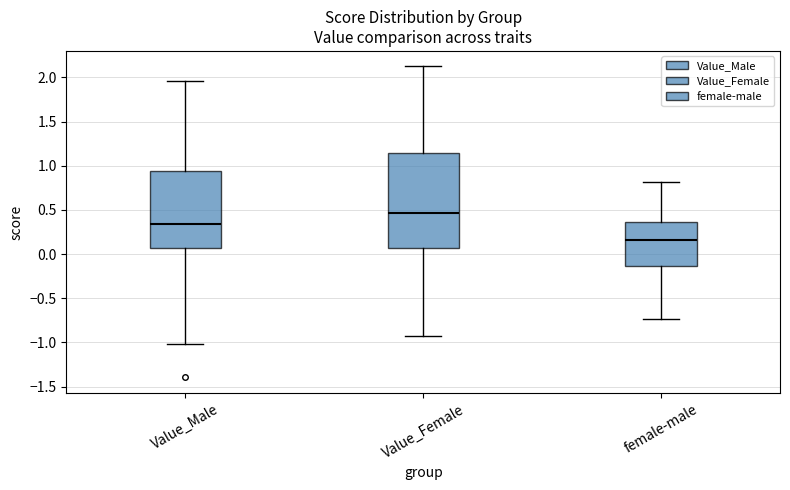

Where does the lower whisker of the box for female-male end on the y-axis? The values are not printed on the chart, so give them approximately, as read against the axis.

-0.75